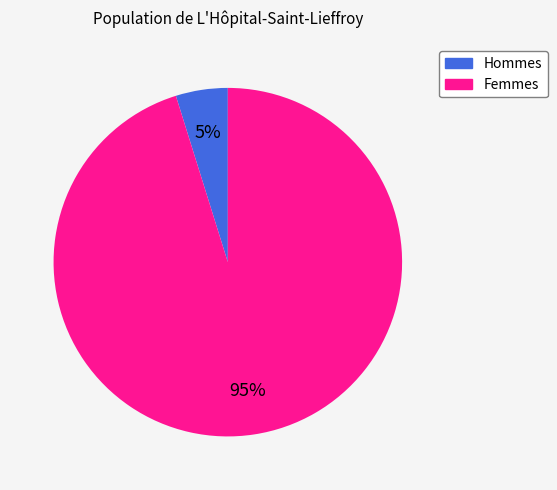

Does any single category account for the majority?

Yes